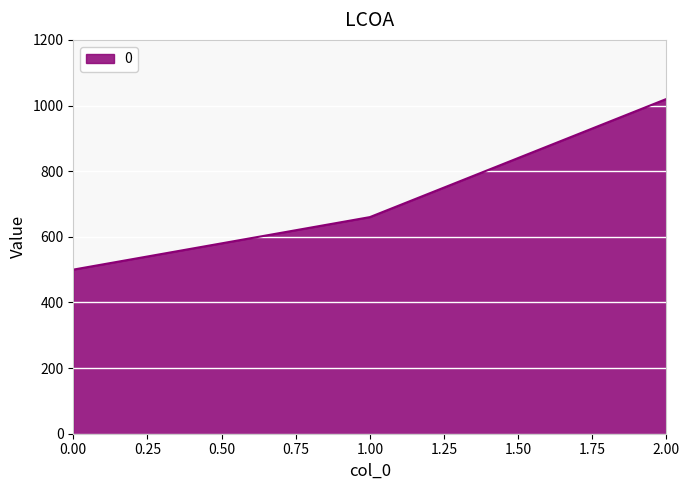

How many series are shown in this chart?

1